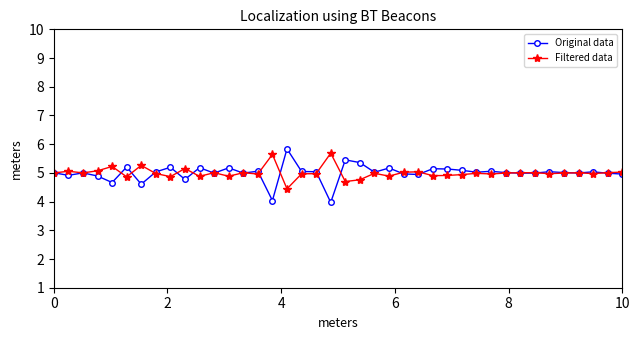

What is the maximum value shown in the chart?

5.8